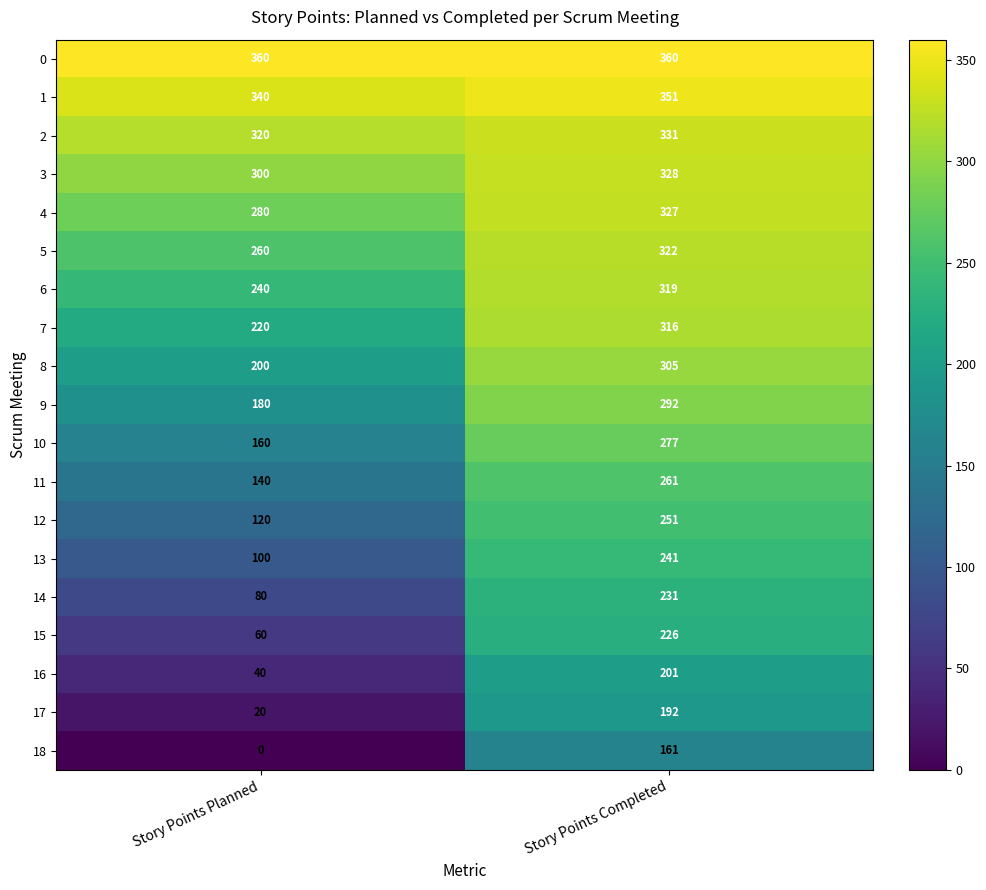

Which series has the largest total across all categories?

0